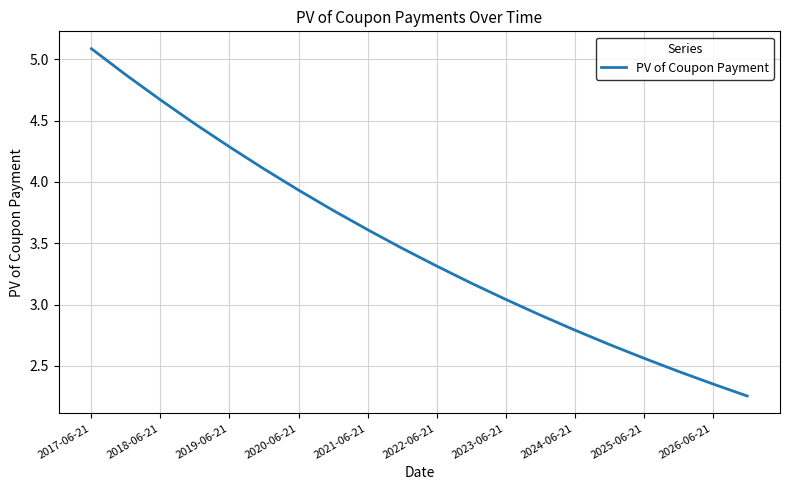

Does the chart display data point markers on the line(s)?

No